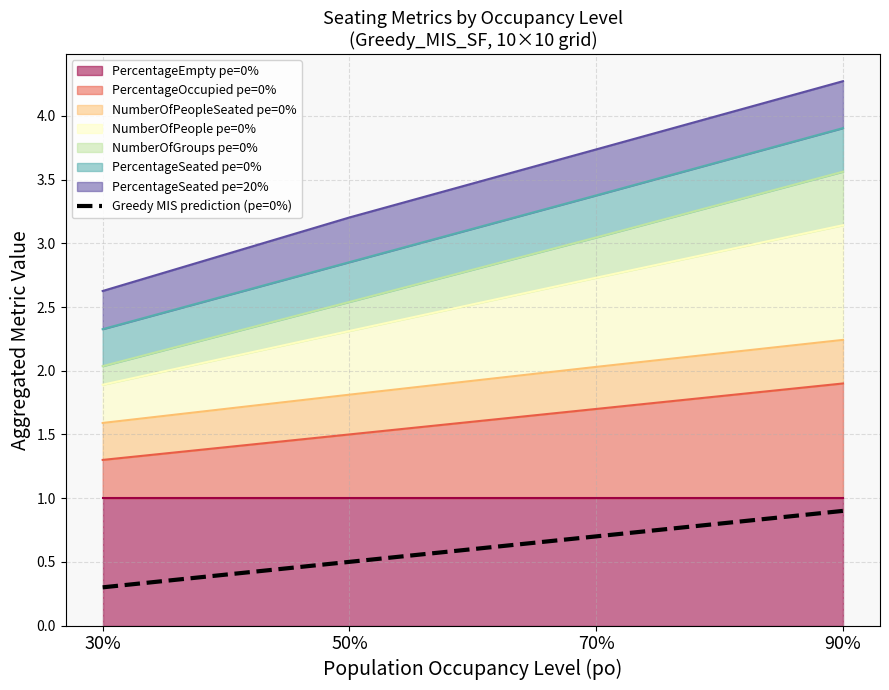

What is the change in value from 50% to 70%?

+0.2